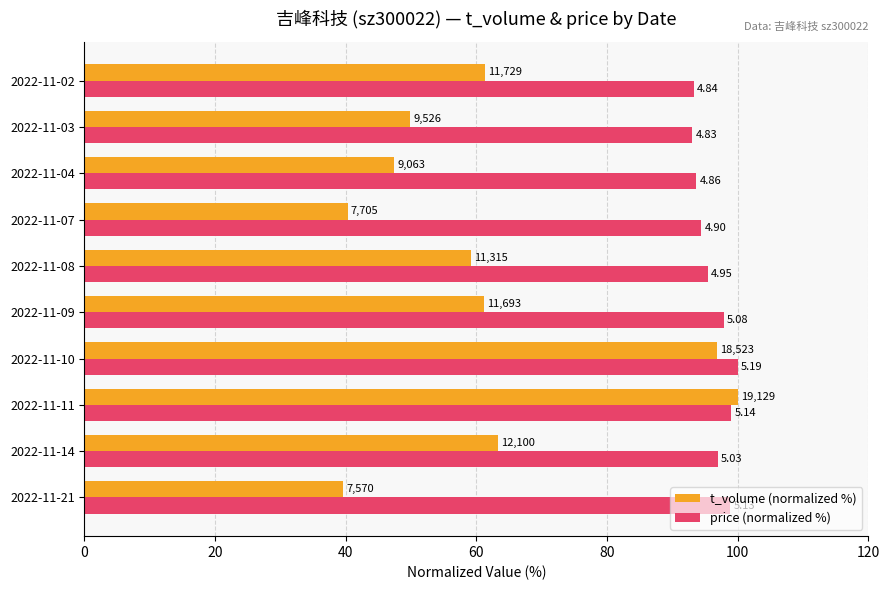

What are all the series names shown in the legend?

t_volume (normalized %), price (normalized %)